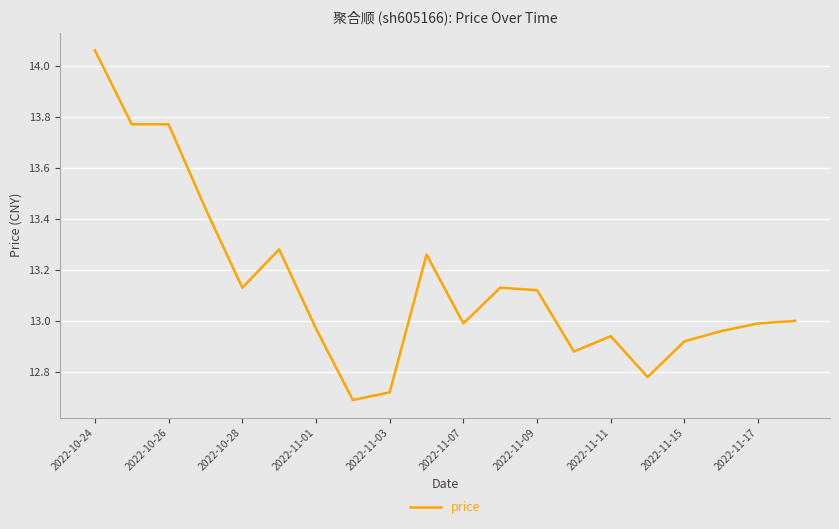

What is the difference between the maximum and minimum values?

1.4